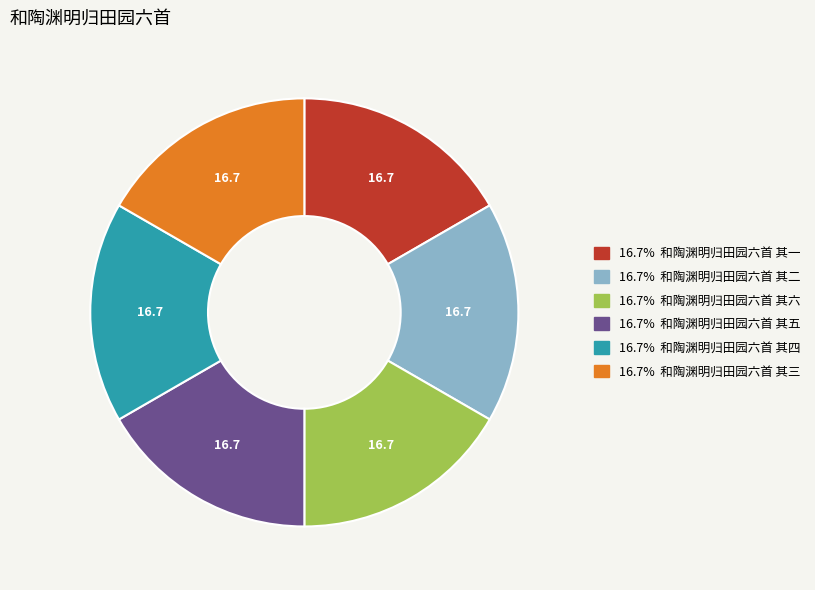

Does any single category account for the majority?

No